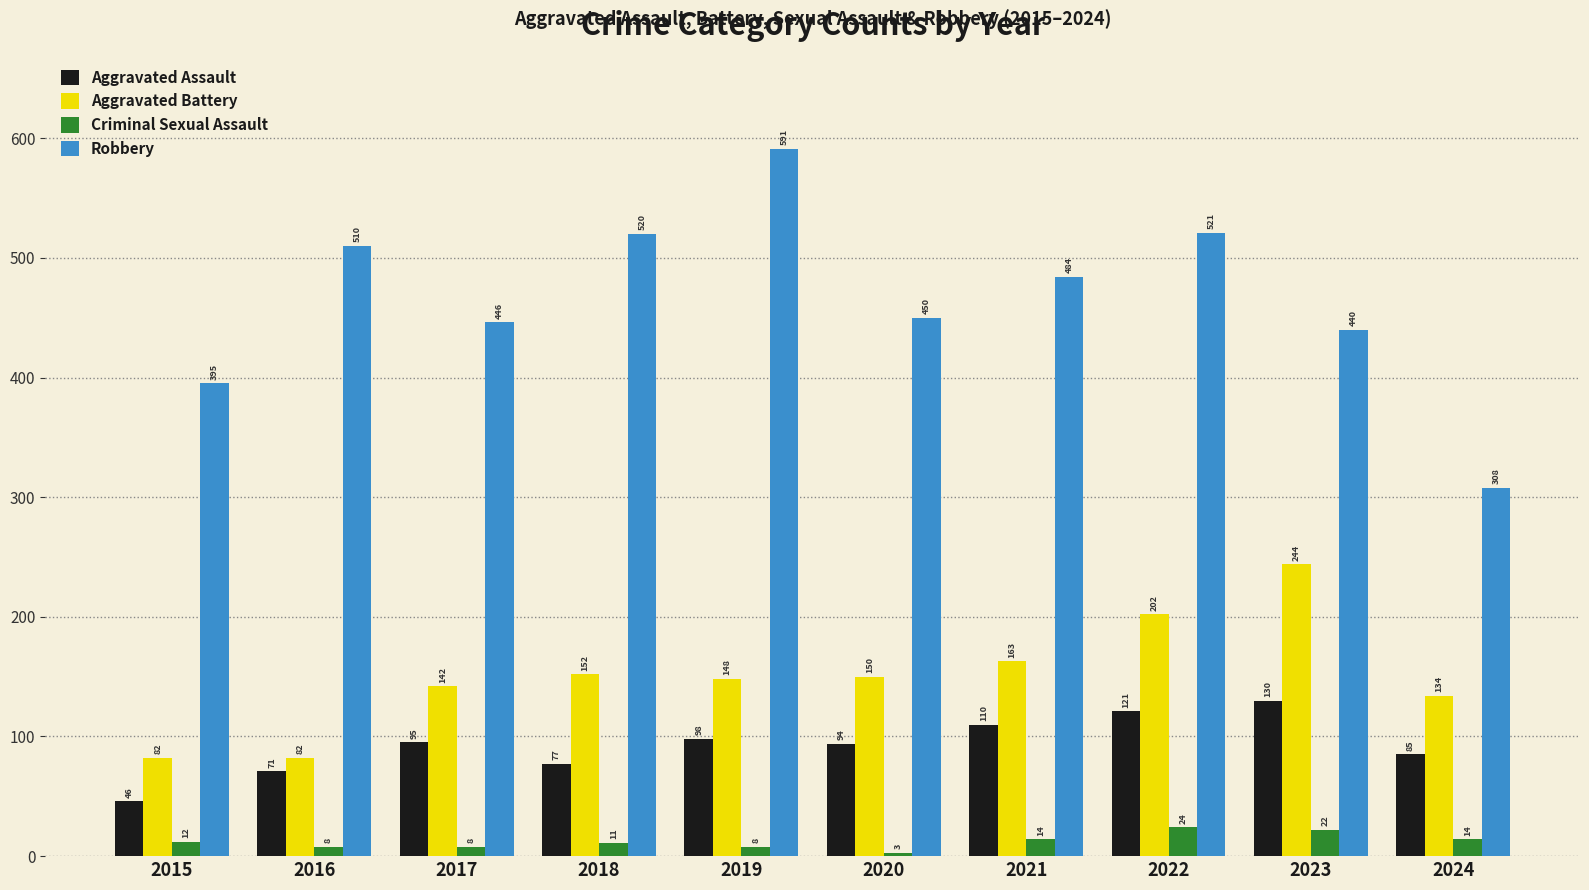

At 2022, list the series in order from smallest to largest.

Criminal Sexual Assault, Aggravated Assault, Aggravated Battery, Robbery